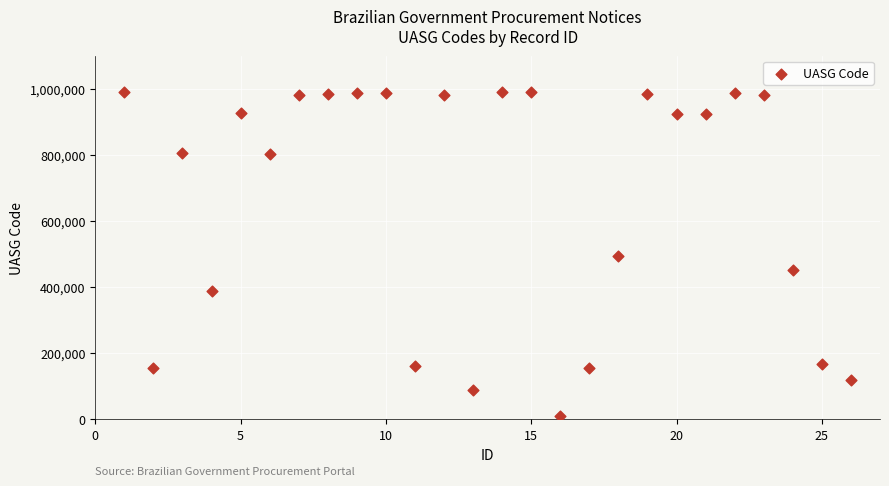

What is the range of Y values (max minus min)?

979626